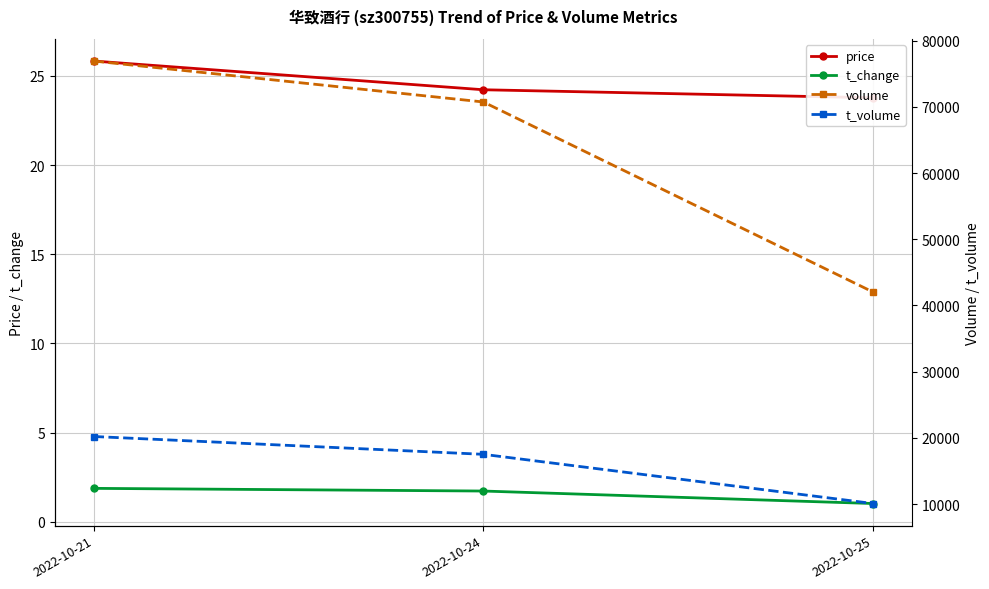

What is the minimum value shown in the chart?

1.0